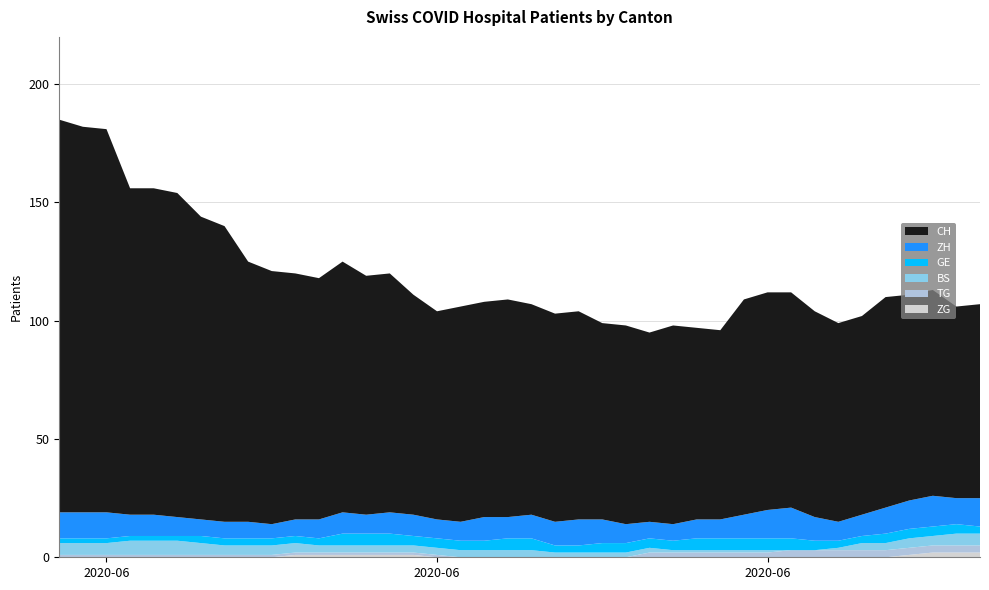

Reading left to right, extract all data points from this chart.

ZH: 2020-05-31=11	2020-06-01=11	2020-06-02=11	2020-06-03=9	2020-06-04=9	2020-06-05=8	2020-06-06=7	2020-06-07=7	2020-06-08=7	2020-06-09=6	2020-06-10=7	2020-06-11=8	2020-06-12=9	2020-06-13=8	2020-06-14=9	2020-06-15=9	2020-06-16=8	2020-06-17=8	2020-06-18=10	2020-06-19=9	2020-06-20=10	2020-06-21=10	2020-06-22=11	2020-06-23=10	2020-06-24=8	2020-06-25=7	2020-06-26=7	2020-06-27=8	2020-06-28=8	2020-06-29=10	2020-06-30=12	2020-07-01=13	2020-07-02=10	2020-07-03=8	2020-07-04=9	2020-07-05=11	2020-07-06=12	2020-07-07=13	2020-07-08=11	2020-07-09=12
GE: 2020-05-31=2	2020-06-01=2	2020-06-02=2	2020-06-03=2	2020-06-04=2	2020-06-05=2	2020-06-06=3	2020-06-07=3	2020-06-08=3	2020-06-09=3	2020-06-10=3	2020-06-11=3	2020-06-12=5	2020-06-13=5	2020-06-14=5	2020-06-15=4	2020-06-16=4	2020-06-17=4	2020-06-18=4	2020-06-19=5	2020-06-20=5	2020-06-21=3	2020-06-22=3	2020-06-23=4	2020-06-24=4	2020-06-25=4	2020-06-26=4	2020-06-27=5	2020-06-28=5	2020-06-29=5	2020-06-30=5	2020-07-01=5	2020-07-02=4	2020-07-03=3	2020-07-04=3	2020-07-05=4	2020-07-06=4	2020-07-07=4	2020-07-08=4	2020-07-09=3
BS: 2020-05-31=5	2020-06-01=5	2020-06-02=5	2020-06-03=6	2020-06-04=6	2020-06-05=6	2020-06-06=5	2020-06-07=4	2020-06-08=4	2020-06-09=4	2020-06-10=4	2020-06-11=3	2020-06-12=3	2020-06-13=3	2020-06-14=3	2020-06-15=3	2020-06-16=3	2020-06-17=3	2020-06-18=3	2020-06-19=3	2020-06-20=3	2020-06-21=2	2020-06-22=2	2020-06-23=2	2020-06-24=2	2020-06-25=2	2020-06-26=1	2020-06-27=1	2020-06-28=1	2020-06-29=1	2020-06-30=1	2020-07-01=0	2020-07-02=0	2020-07-03=1	2020-07-04=3	2020-07-05=3	2020-07-06=4	2020-07-07=4	2020-07-08=5	2020-07-09=5
TG: 2020-05-31=1	2020-06-01=1	2020-06-02=1	2020-06-03=1	2020-06-04=1	2020-06-05=1	2020-06-06=1	2020-06-07=1	2020-06-08=1	2020-06-09=1	2020-06-10=1	2020-06-11=1	2020-06-12=1	2020-06-13=1	2020-06-14=1	2020-06-15=1	2020-06-16=1	2020-06-17=0	2020-06-18=0	2020-06-19=0	2020-06-20=0	2020-06-21=0	2020-06-22=0	2020-06-23=0	2020-06-24=0	2020-06-25=2	2020-06-26=2	2020-06-27=2	2020-06-28=2	2020-06-29=2	2020-06-30=2	2020-07-01=3	2020-07-02=3	2020-07-03=3	2020-07-04=3	2020-07-05=3	2020-07-06=3	2020-07-07=3	2020-07-08=3	2020-07-09=3
ZG: 2020-05-31=0	2020-06-01=0	2020-06-02=0	2020-06-03=0	2020-06-04=0	2020-06-05=0	2020-06-06=0	2020-06-07=0	2020-06-08=0	2020-06-09=0	2020-06-10=1	2020-06-11=1	2020-06-12=1	2020-06-13=1	2020-06-14=1	2020-06-15=1	2020-06-16=0	2020-06-17=0	2020-06-18=0	2020-06-19=0	2020-06-20=0	2020-06-21=0	2020-06-22=0	2020-06-23=0	2020-06-24=0	2020-06-25=0	2020-06-26=0	2020-06-27=0	2020-06-28=0	2020-06-29=0	2020-06-30=0	2020-07-01=0	2020-07-02=0	2020-07-03=0	2020-07-04=0	2020-07-05=0	2020-07-06=1	2020-07-07=2	2020-07-08=2	2020-07-09=2
CH: 2020-05-31=166	2020-06-01=163	2020-06-02=162	2020-06-03=138	2020-06-04=138	2020-06-05=137	2020-06-06=128	2020-06-07=125	2020-06-08=110	2020-06-09=107	2020-06-10=104	2020-06-11=102	2020-06-12=106	2020-06-13=101	2020-06-14=101	2020-06-15=93	2020-06-16=88	2020-06-17=91	2020-06-18=91	2020-06-19=92	2020-06-20=89	2020-06-21=88	2020-06-22=88	2020-06-23=83	2020-06-24=84	2020-06-25=80	2020-06-26=84	2020-06-27=81	2020-06-28=80	2020-06-29=91	2020-06-30=92	2020-07-01=91	2020-07-02=87	2020-07-03=84	2020-07-04=84	2020-07-05=89	2020-07-06=87	2020-07-07=87	2020-07-08=81	2020-07-09=82